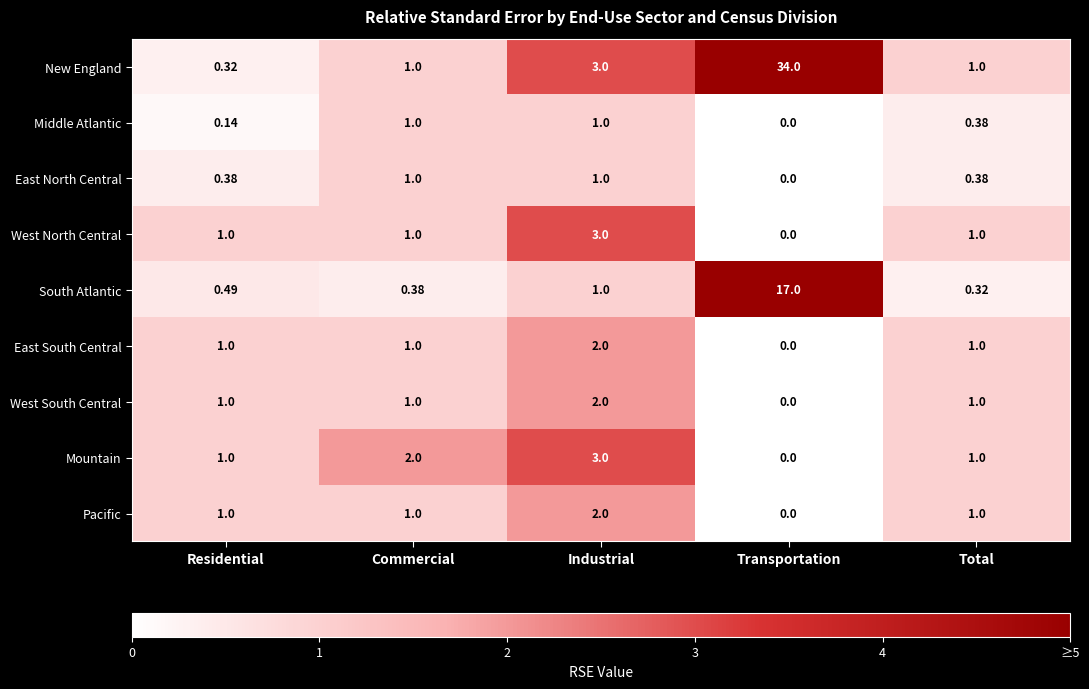

Is the value of New England at Transportation greater than the value of Pacific at Commercial?

Yes